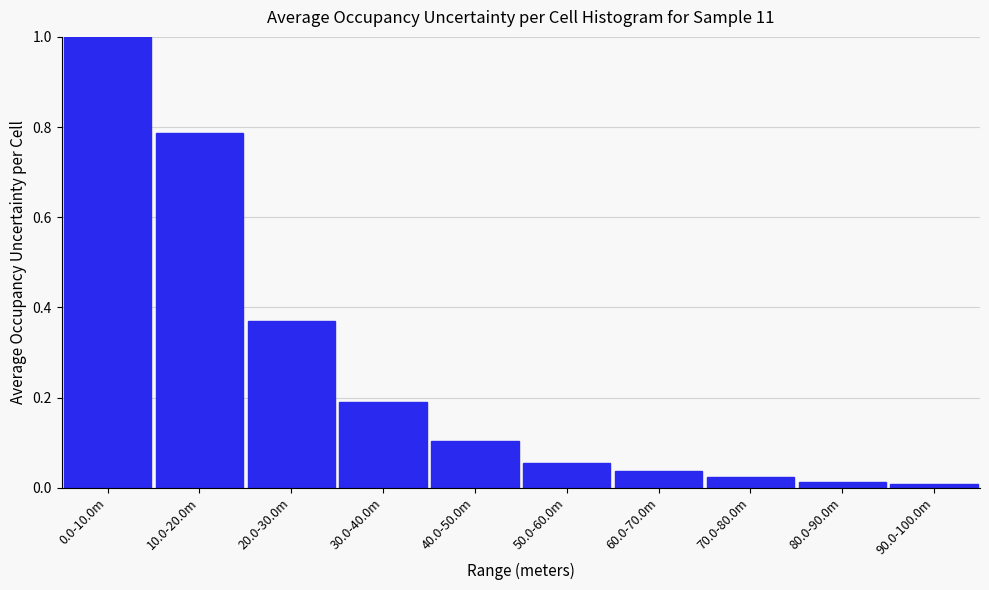

What is the change in value from 20.0-30.0m to 70.0-80.0m?

-0.3